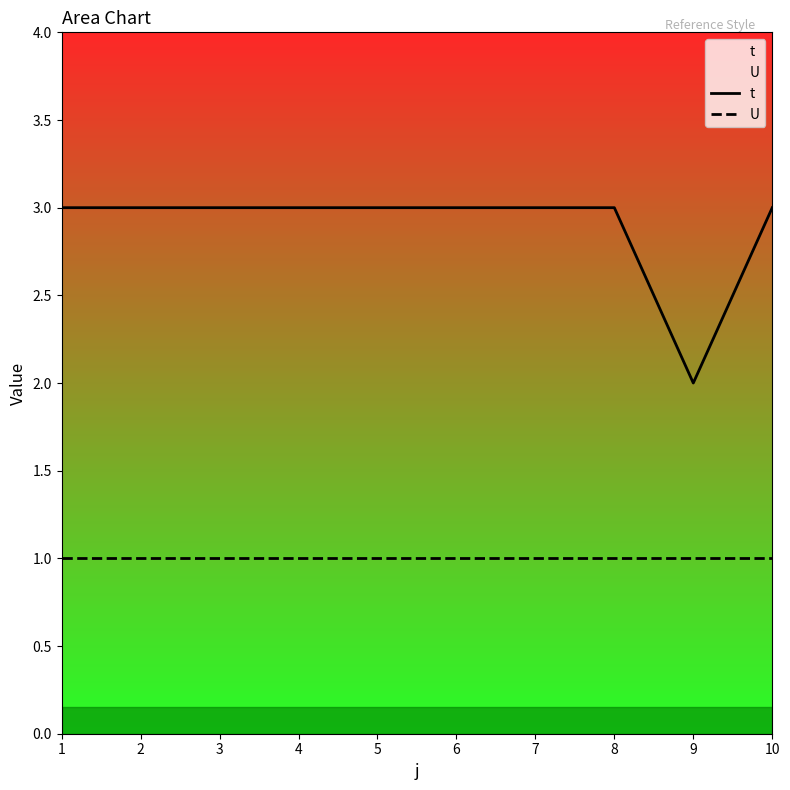

Between 1 and 3, which series saw the biggest shift?

t